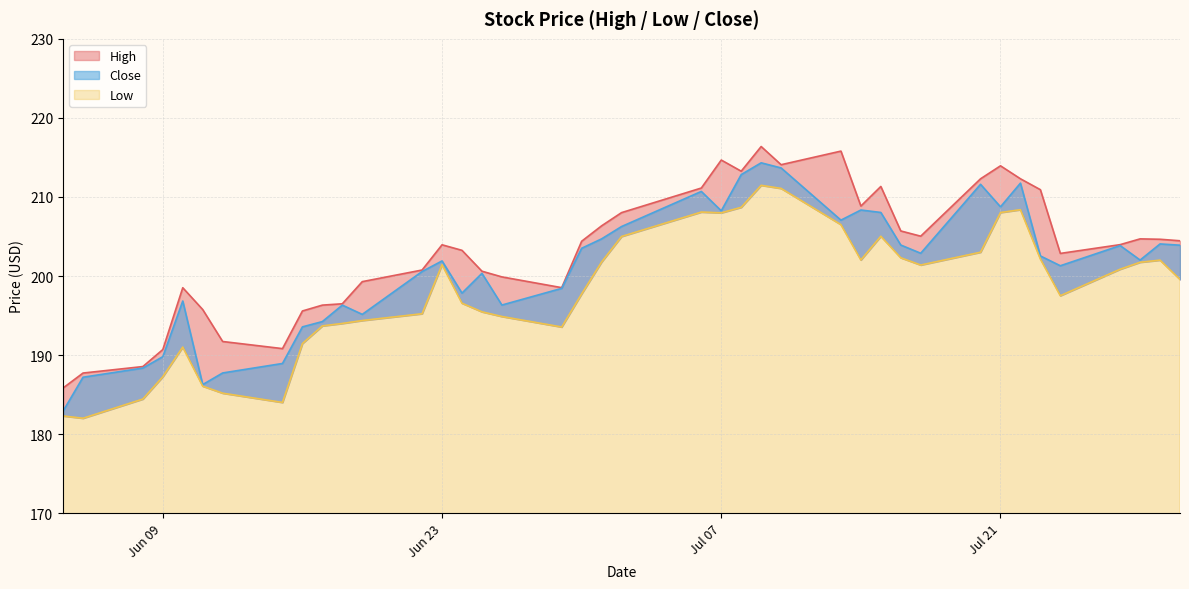

What is the average value of the Low series?

198.1